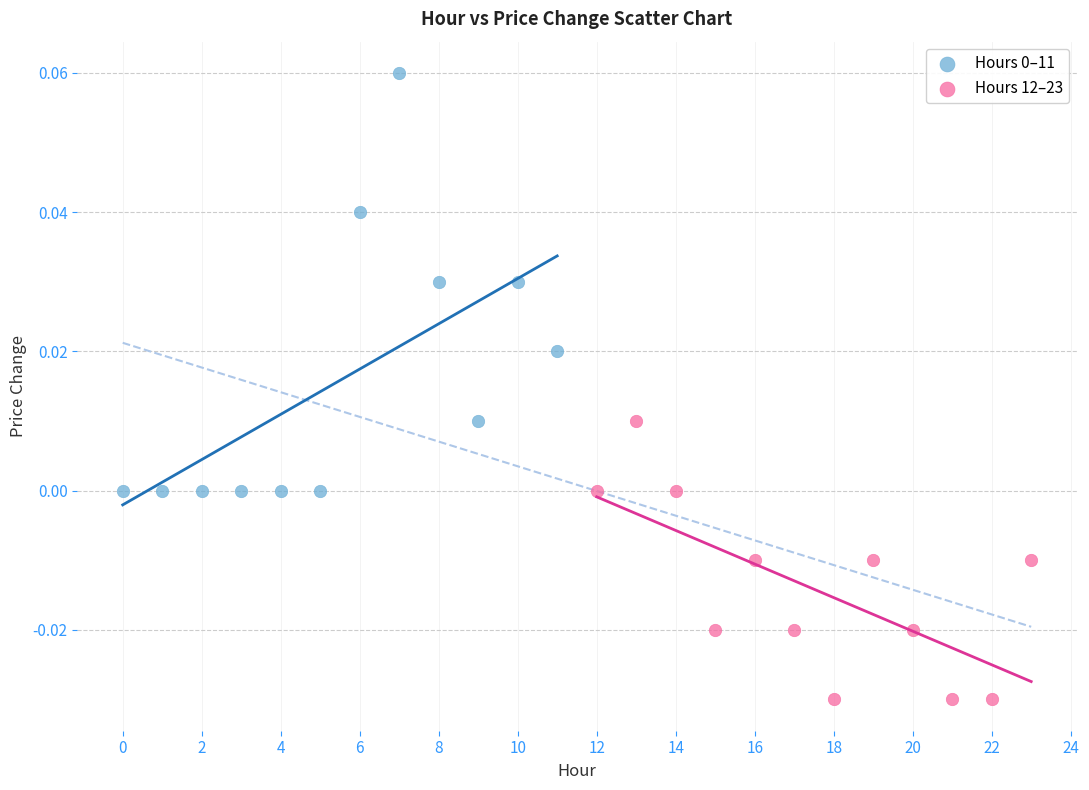

Which series reaches the minimum Y coordinate?

Hours 12–23